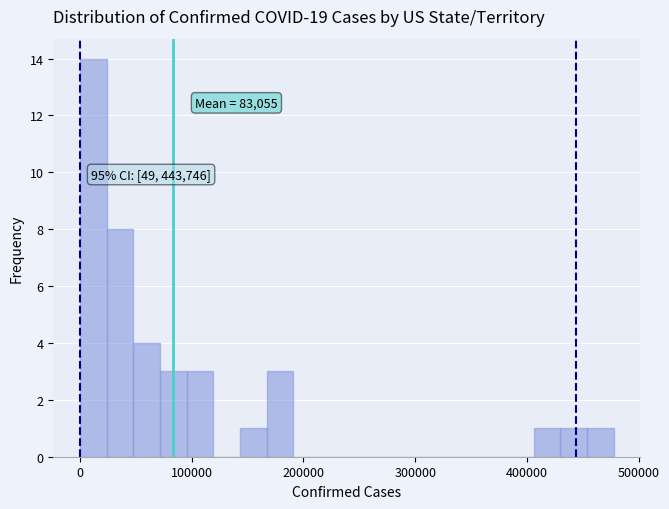

Read against the x-axis, roughly where is the centre of the tallest bar?

10000